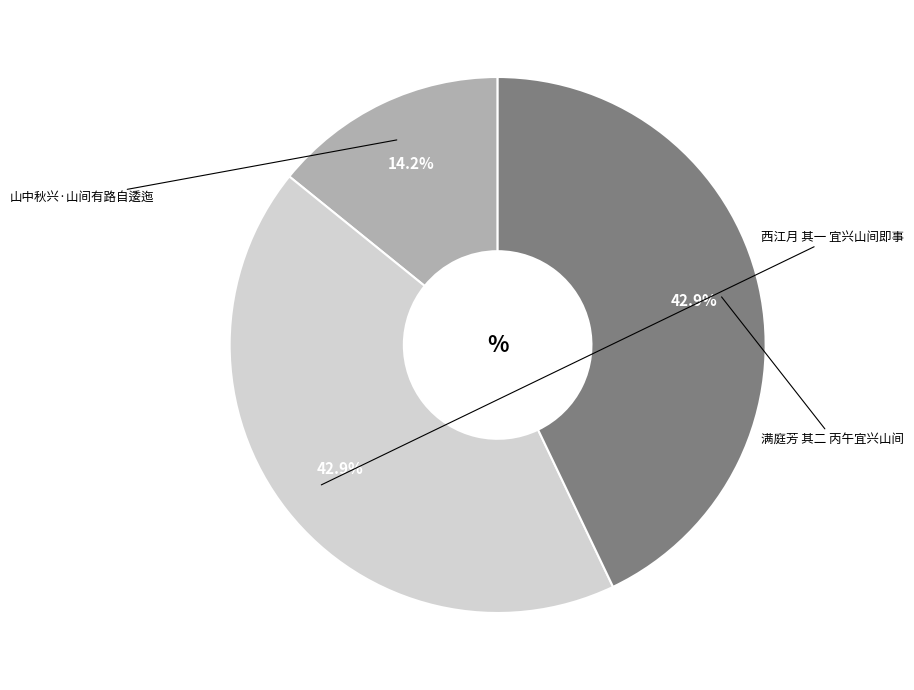

True or false: 西江月 其一 宜兴山间即事 accounts for 33% of the total.

False